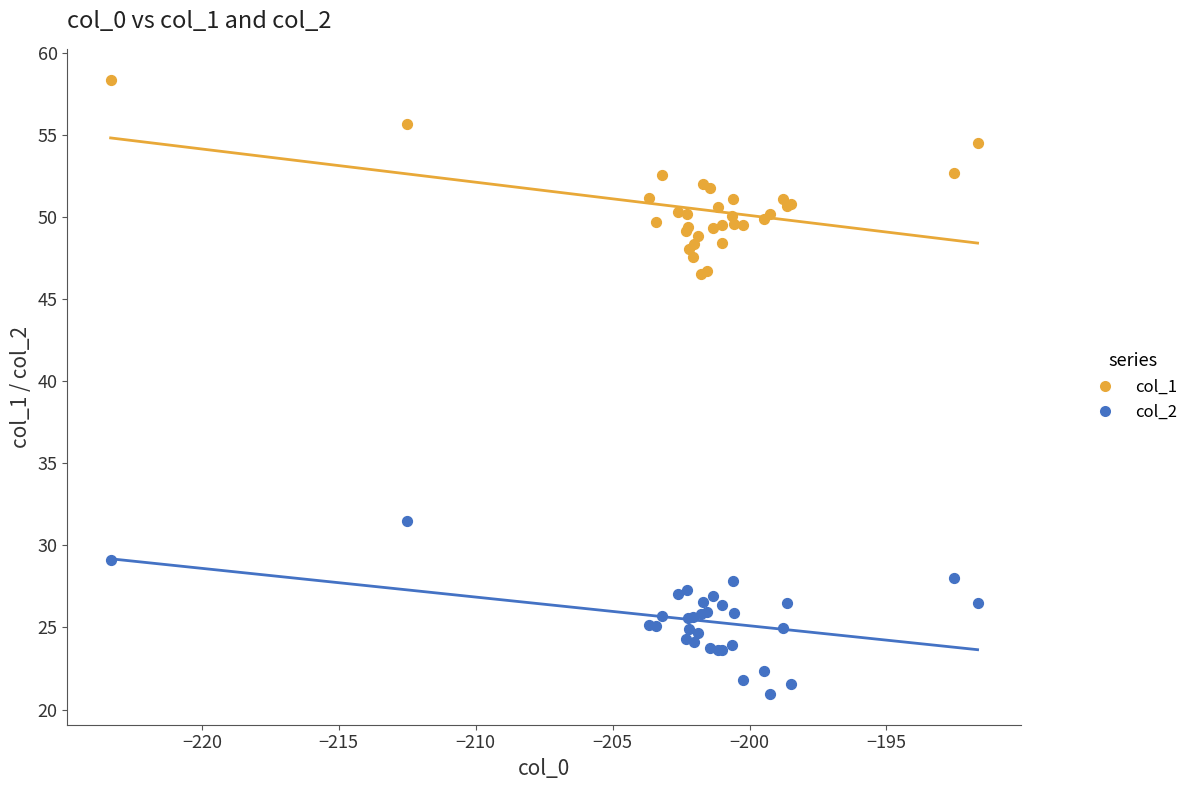

Which series reaches the maximum Y coordinate?

col_1